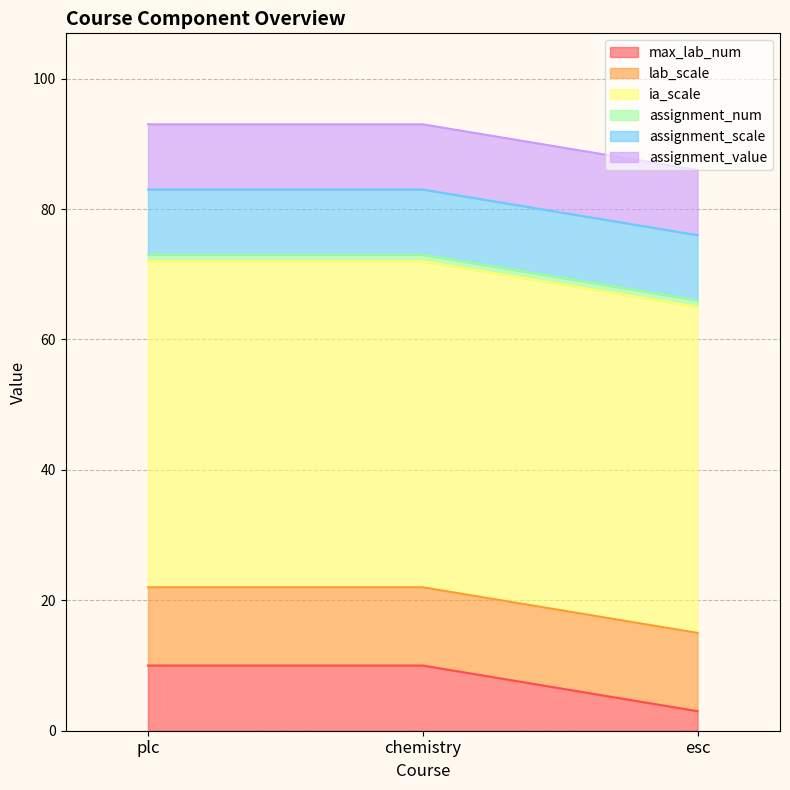

What is the spread (max minus min) of values at esc?

49